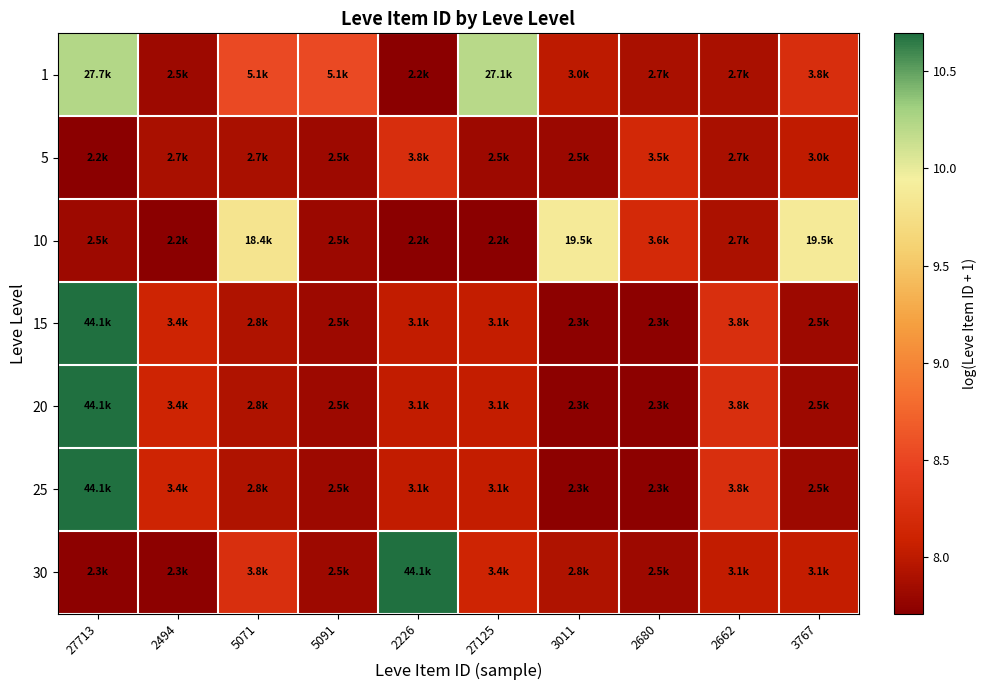

List the series in order of their peak value, lowest first.

5, 10, 1, 15, 20, 25, 30